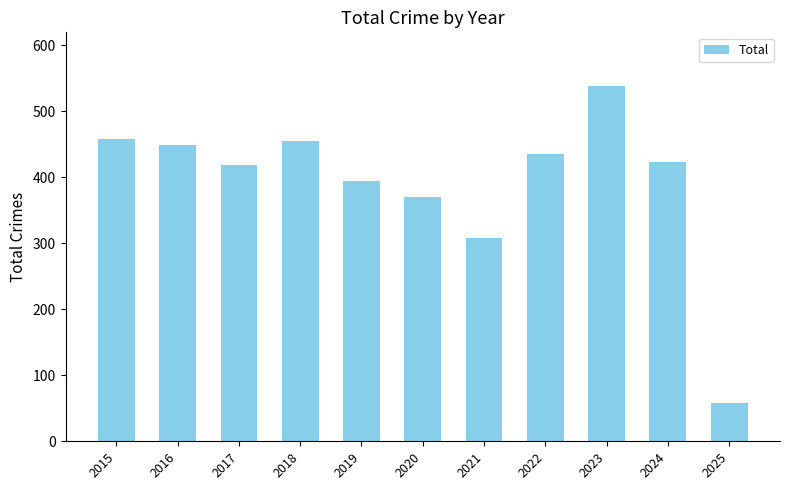

At which label is the value closest to 298?

2021